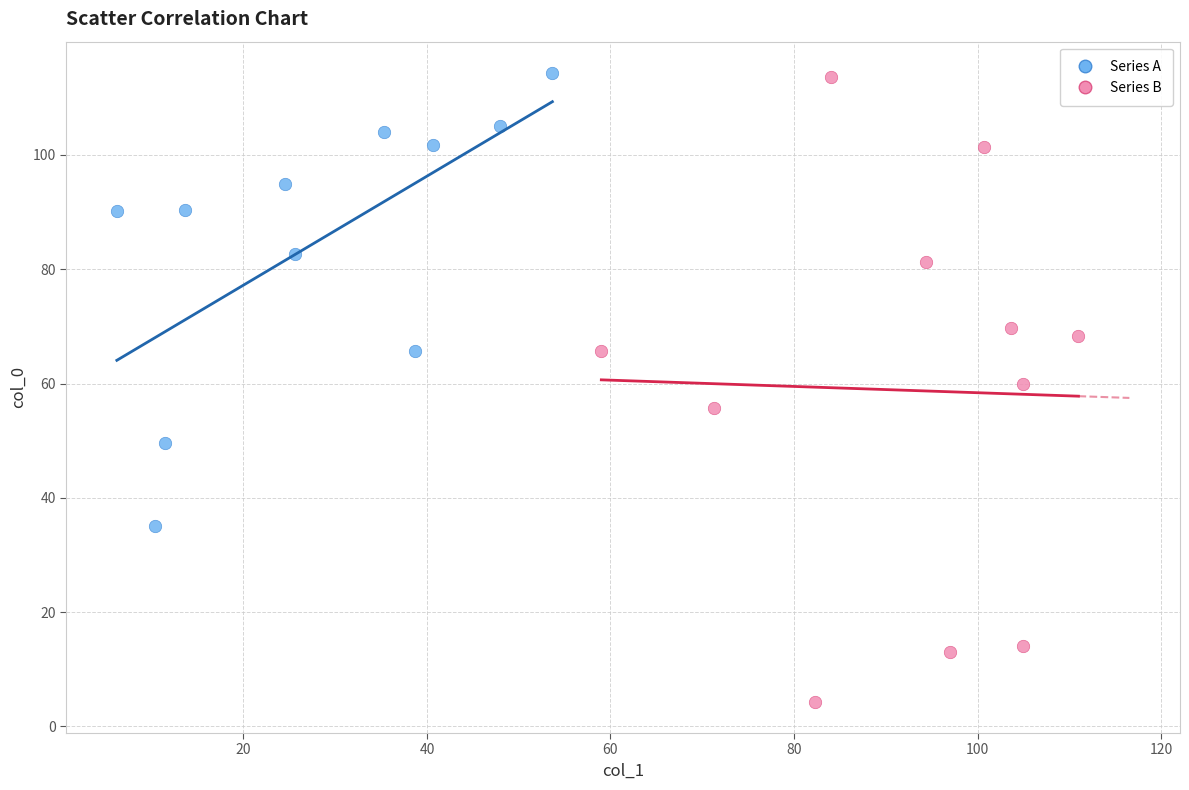

Which series contains the lowest Y value?

Series B